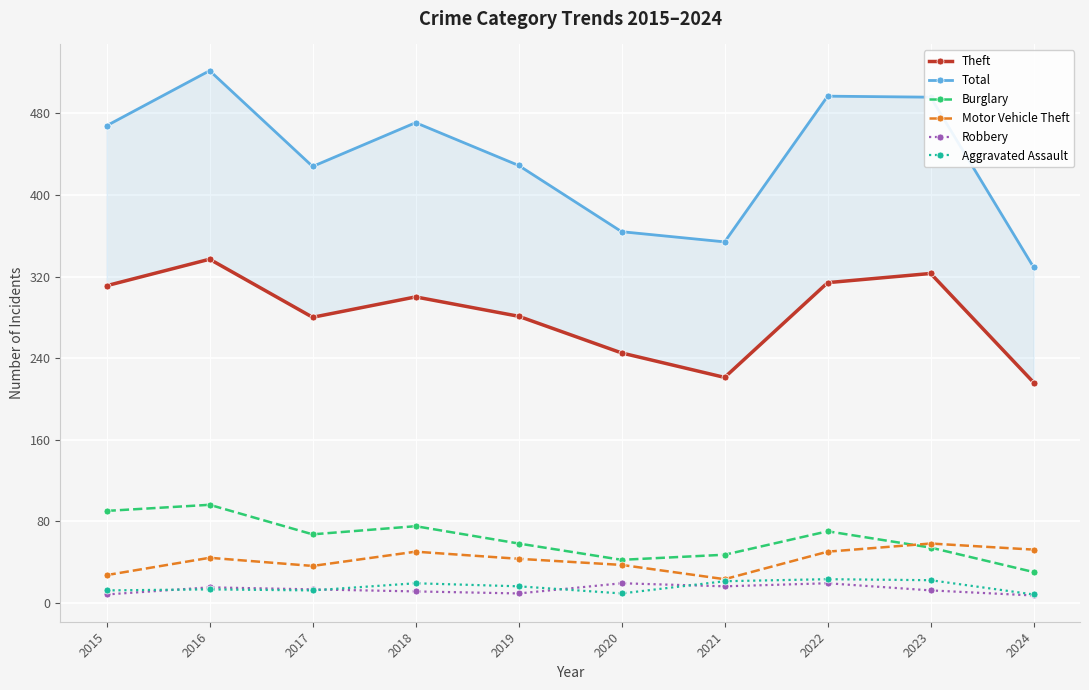

What is the spread (max minus min) of values at 2023?

484